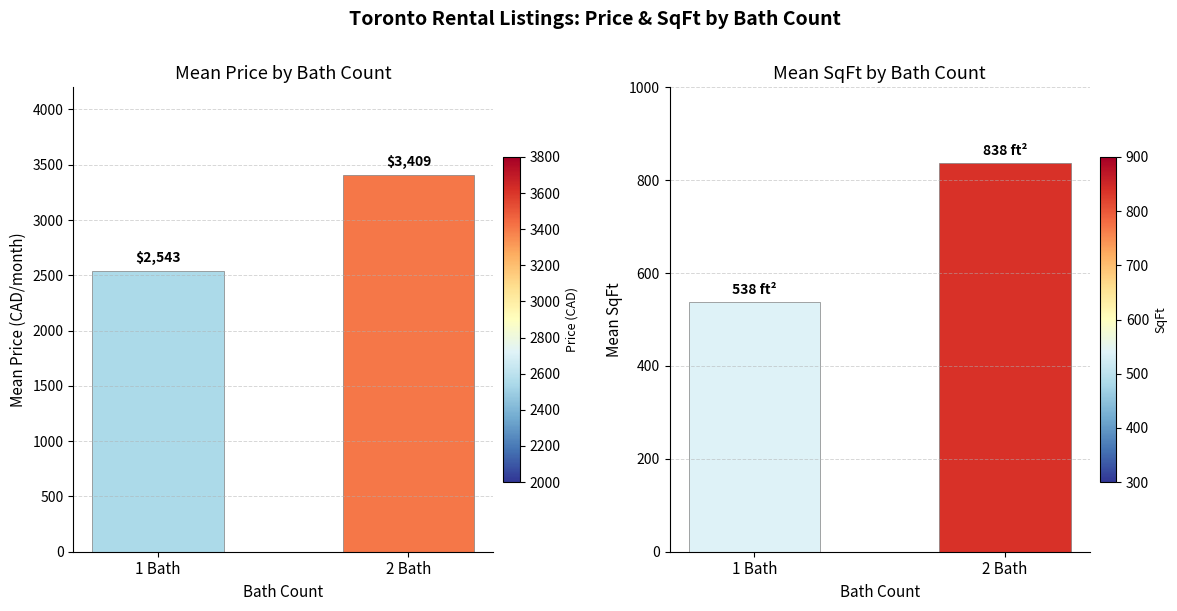

What position from the right is 1 Bath?

2